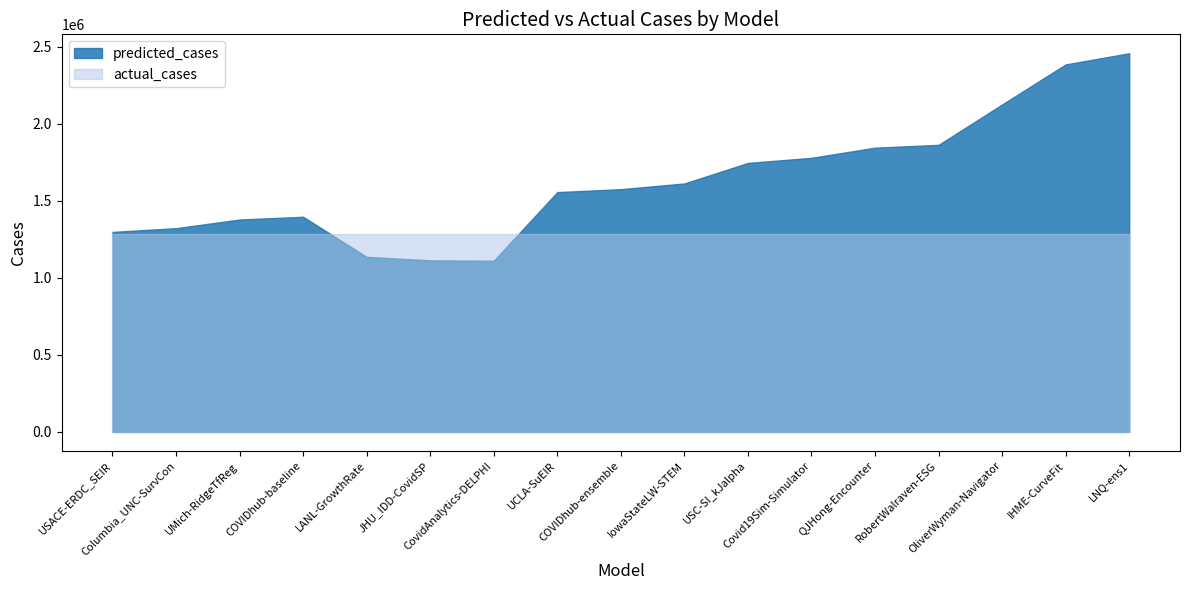

Which label corresponds to the largest value in the chart?

LNQ-ens1